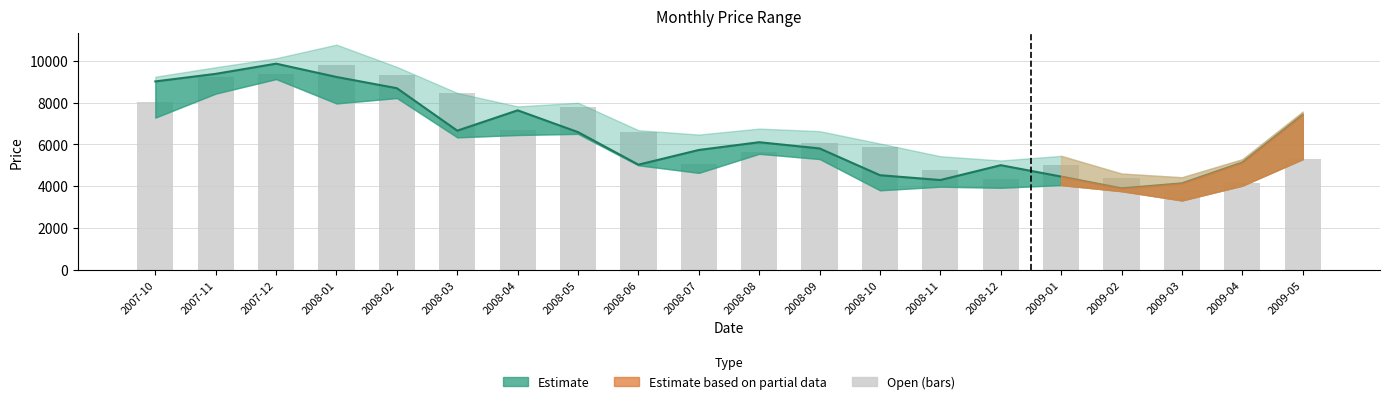

Reading left to right, transcribe all the data shown in this chart.

2007-10=8008.6	2007-11=9220.4	2007-12=9391.2	2008-01=9819.5	2008-02=9320.2	2008-03=8460.6	2008-04=6706.7	2008-05=7774.1	2008-06=6577.3	2008-07=5042.1	2008-08=5655.4	2008-09=6070.9	2008-10=5875.6	2008-11=4791.8	2008-12=4317.8	2009-01=5019.2	2009-02=4403.9	2009-03=3831.2	2009-04=4153.6	2009-05=5291.2